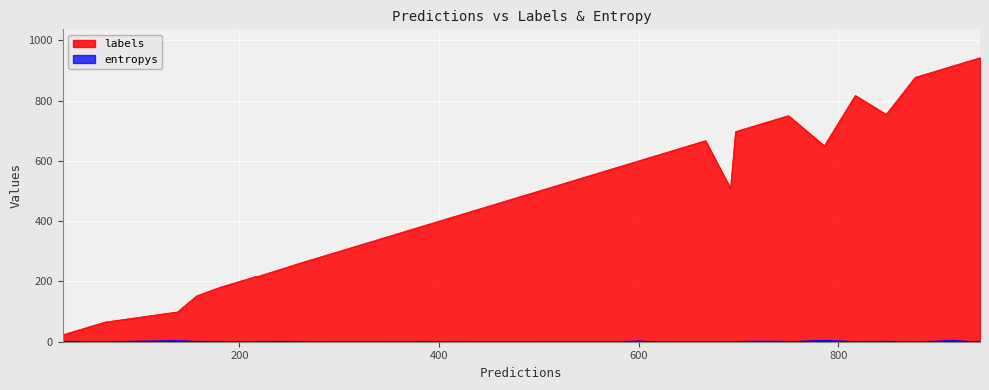

How many distinct data groups are displayed?

2